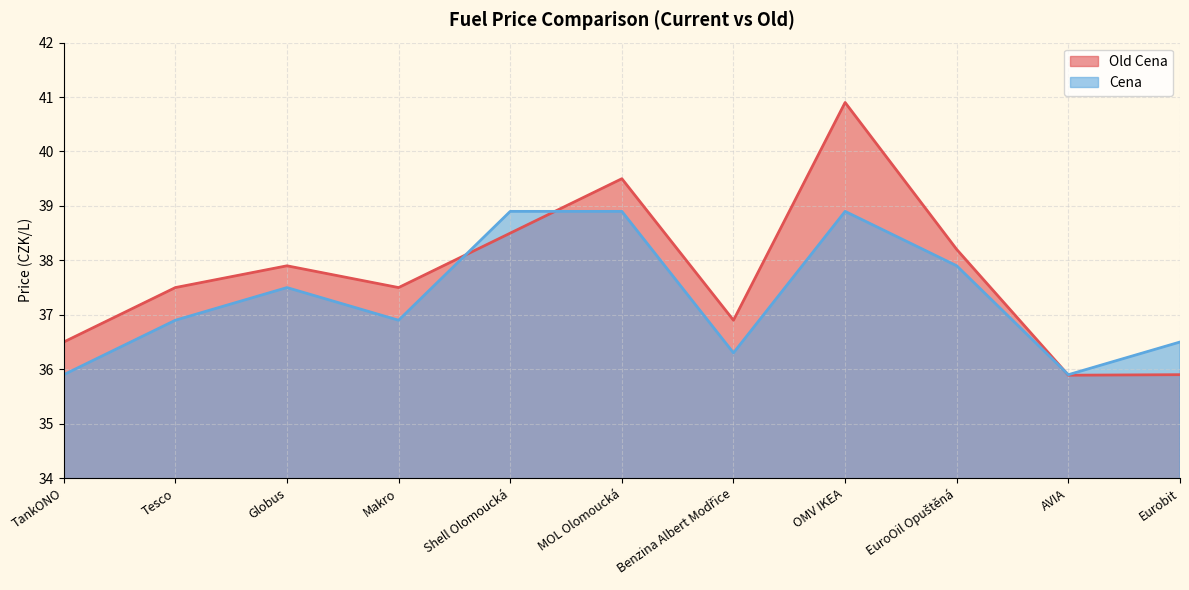

Read the Cena value at Globus.

37.5